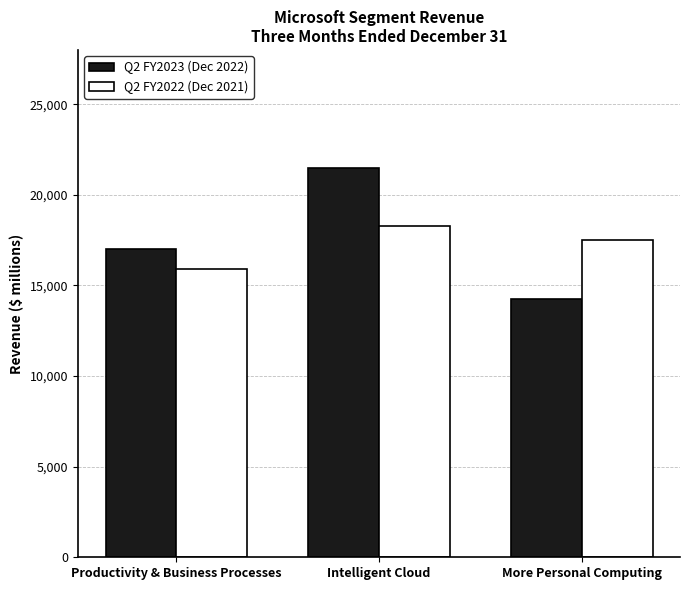

Where is Q2 FY2023 (Dec 2022) nearest to the value 17872?

Productivity & Business Processes